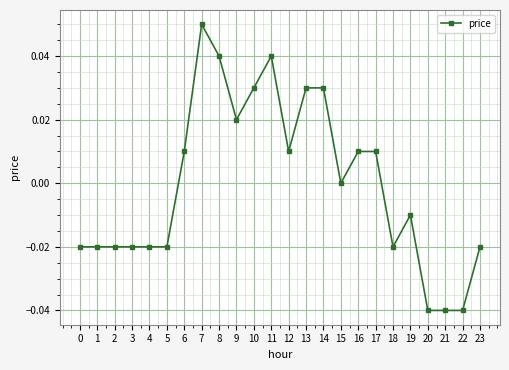

At which label does the data first exceed 0?

6